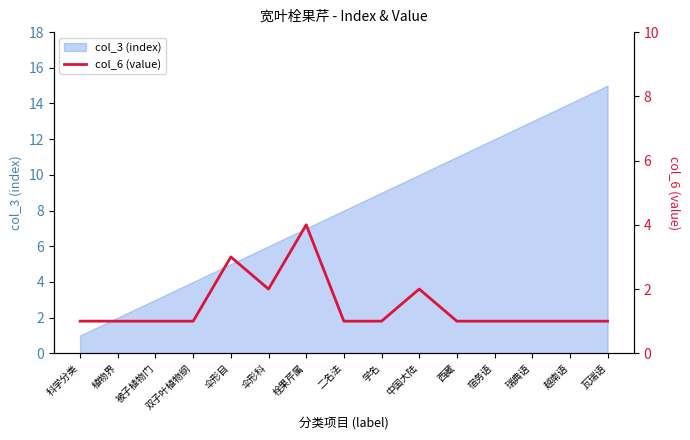

How many values exceed 1?

4